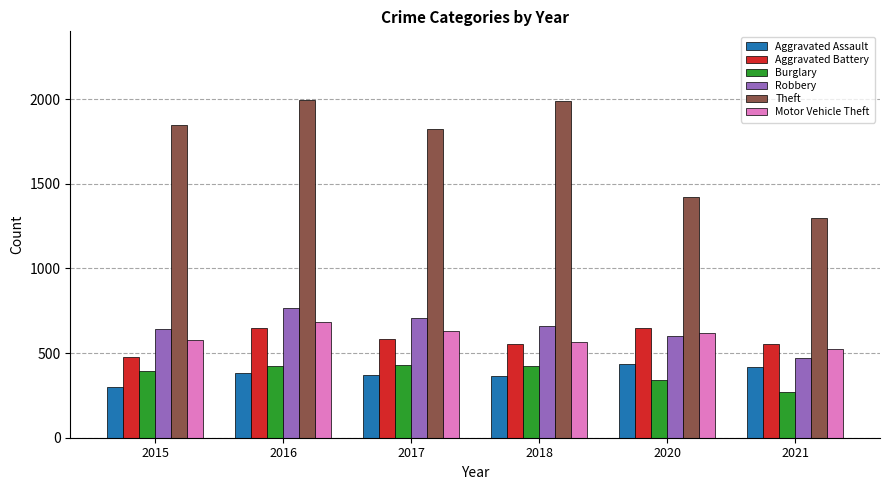

What is the difference between the second highest and second lowest values in the Aggravated Assault series?

52